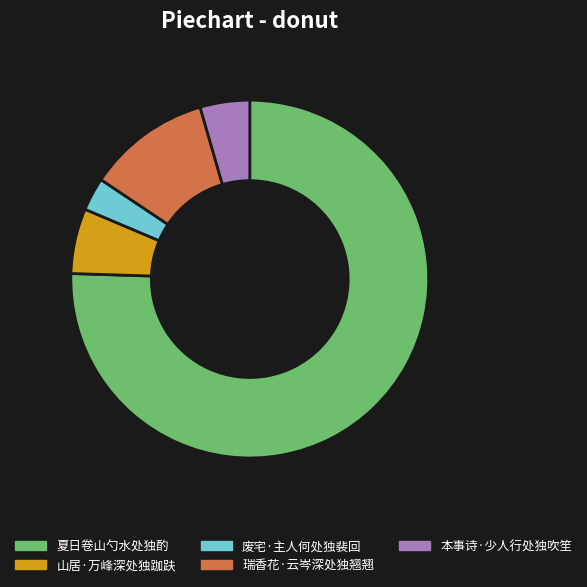

Rank the categories by value from lowest to highest.

废宅·主人何处独裴回, 本事诗·少人行处独吹笙, 山居·万峰深处独跏趺, 瑞香花·云岑深处独翘翘, 夏日卷山勺水处独酌